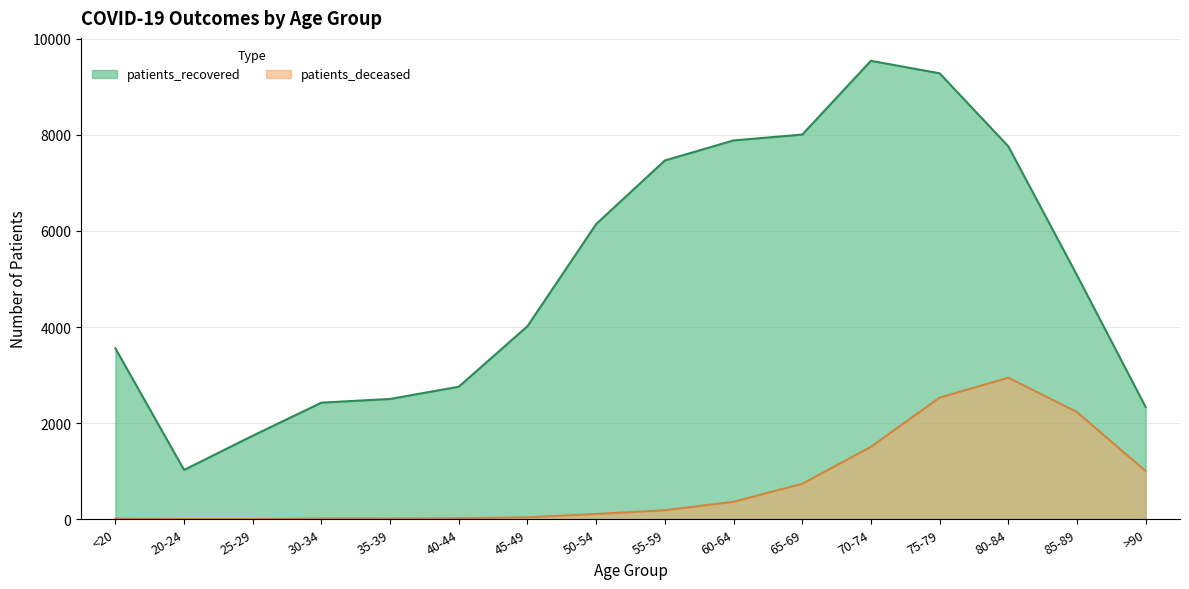

The patients_recovered series shows 5047 at 75-79. True or false?

False